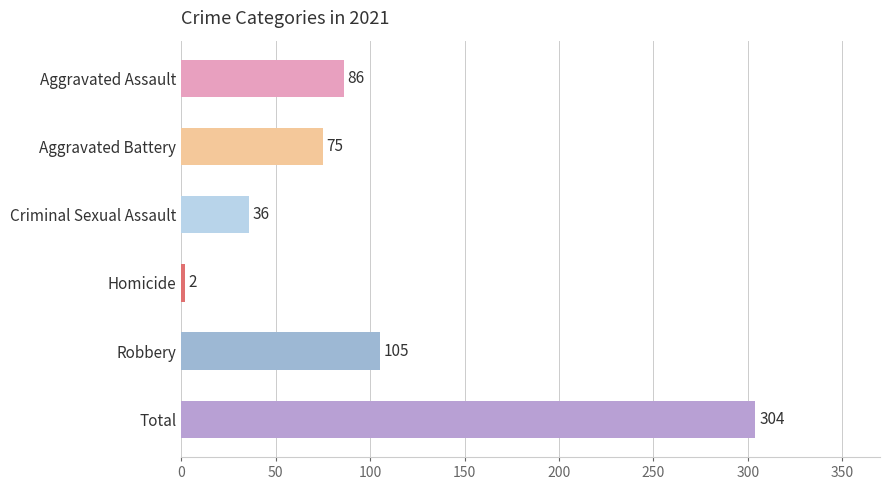

Which category has the lowest value across all series?

Homicide